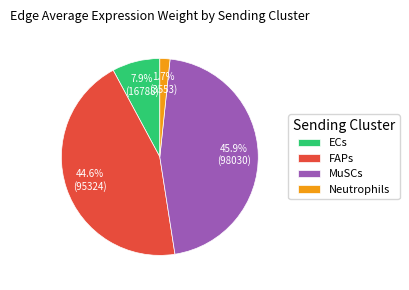

What percentage is NOT represented by FAPs?

55.4%